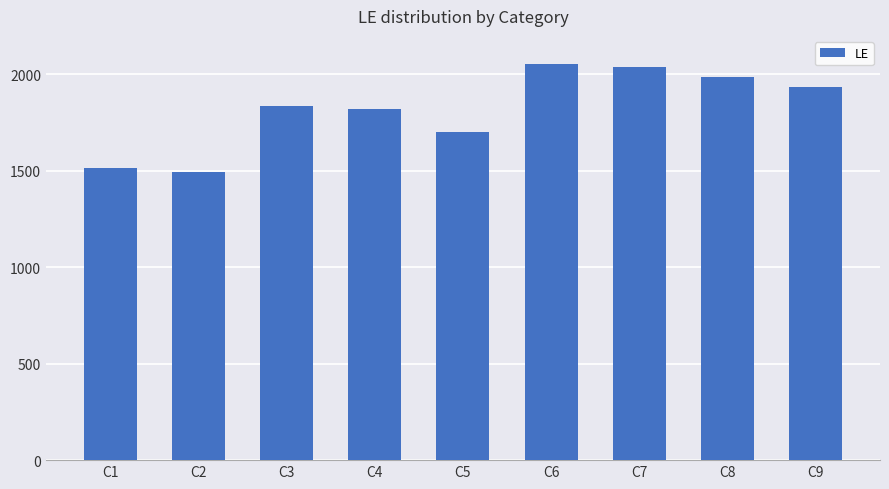

What is the greatest value displayed?

2055